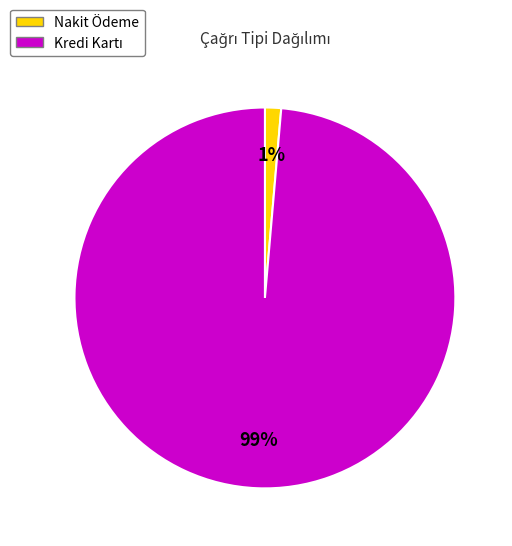

To the nearest percent, what is the average slice percentage?

50%